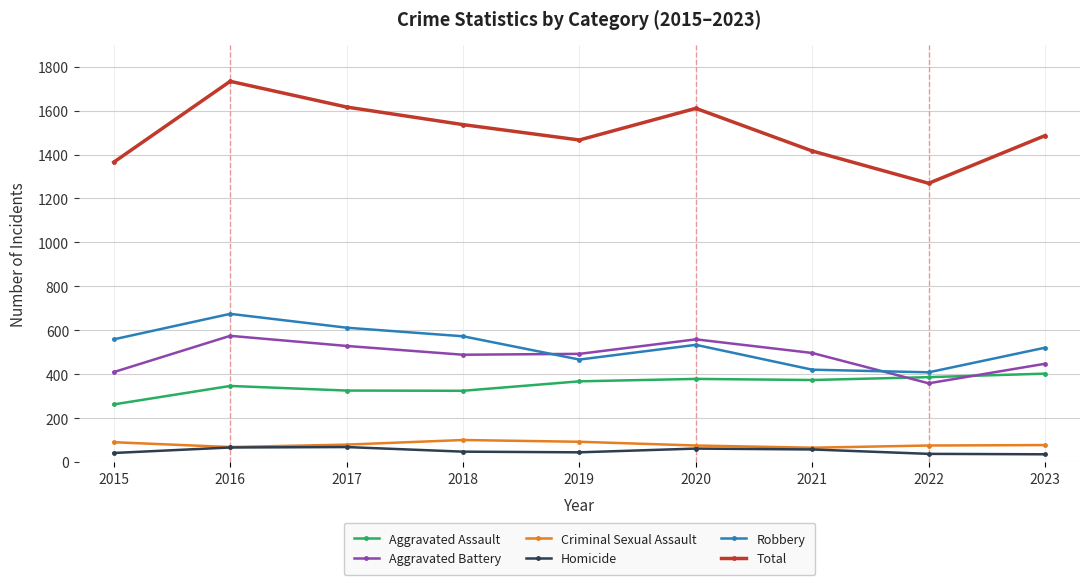

True or false: Homicide and Total intersect in this chart.

False